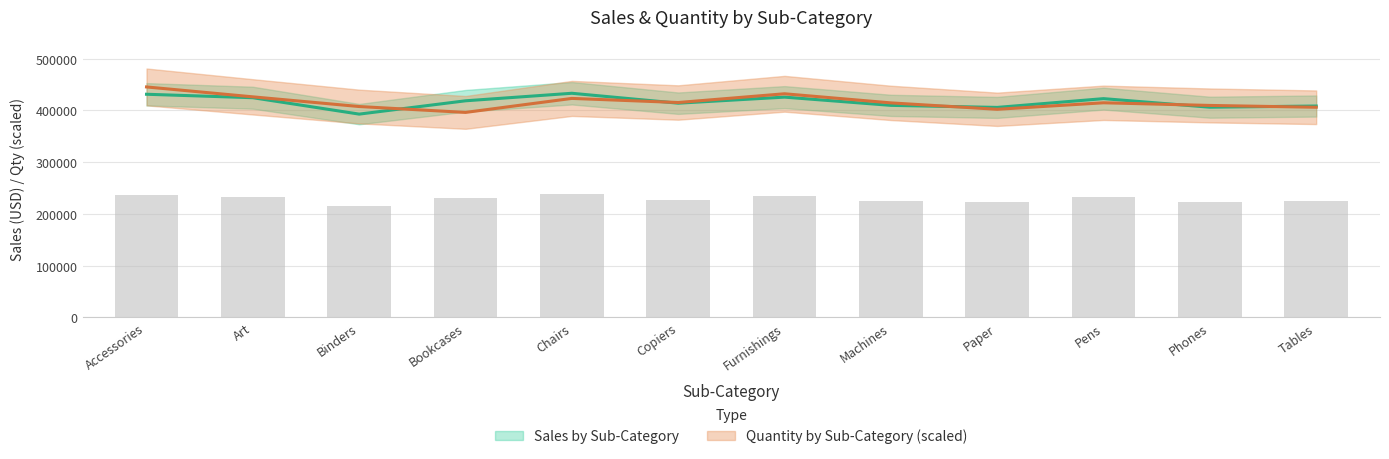

What is the total value across all series at Machines?

824186.2